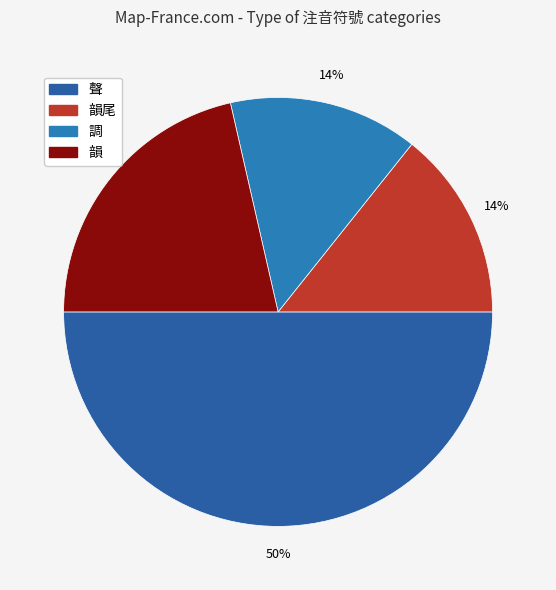

Count the number of slices in the pie.

4